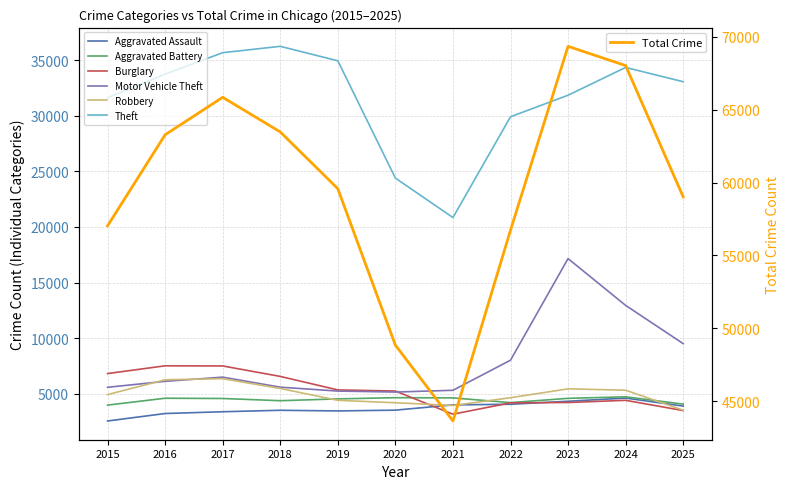

What is the difference between the maximum and minimum values in the Aggravated Battery series?

746